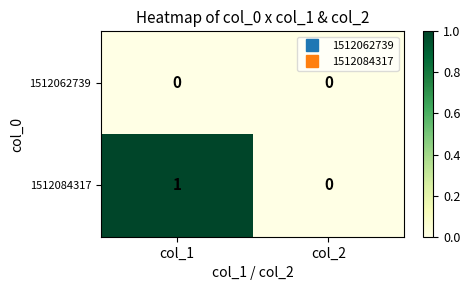

True or false: 1512062739 has a value of 0 at col_2.

True